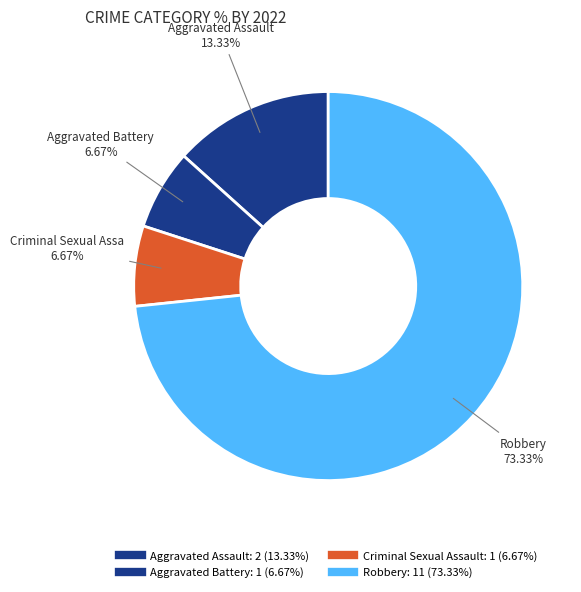

Is it true that Aggravated Assault is 13% of the pie?

True